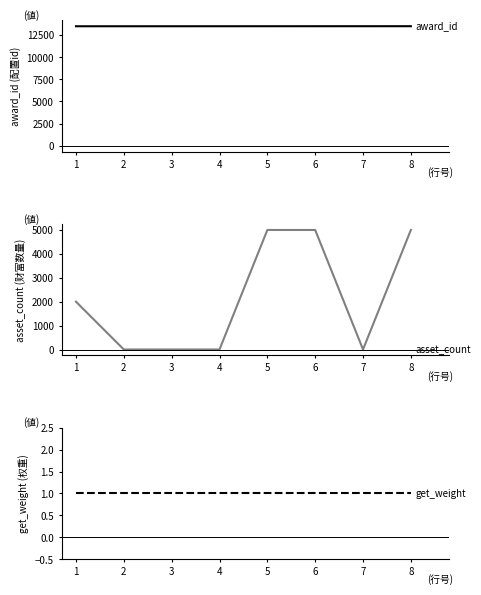

Which series has the largest range (max minus min)?

asset_count